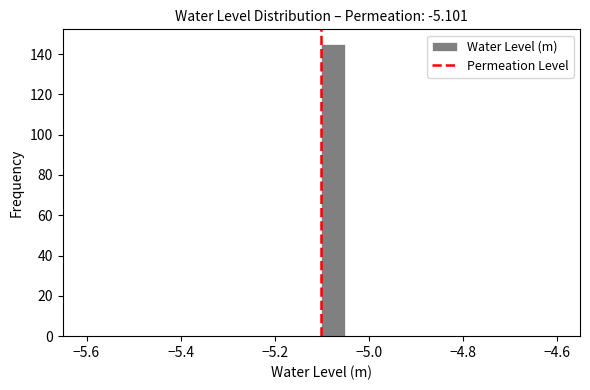

Around what value on the x-axis is the tallest bar? Give the approximate position of its centre, as read against the axis.

-5.08